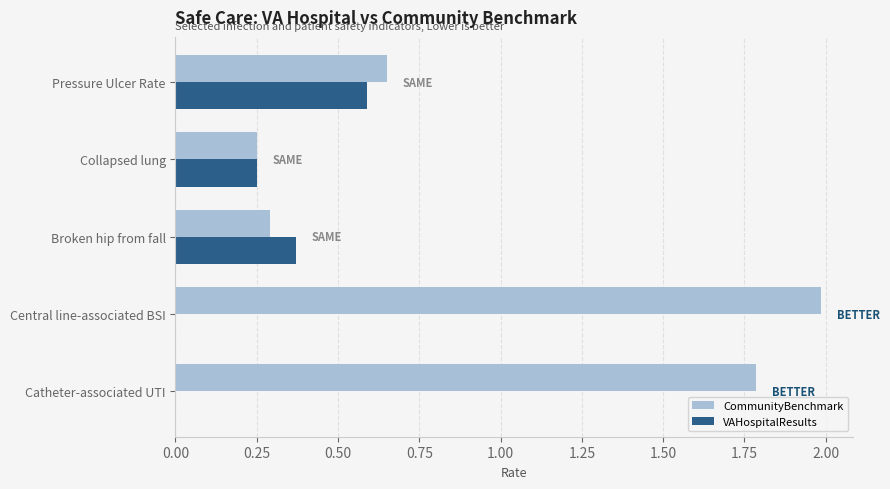

What is the sum of the CommunityBenchmark values at Collapsed lung and Central line-associated BSI?

2.2